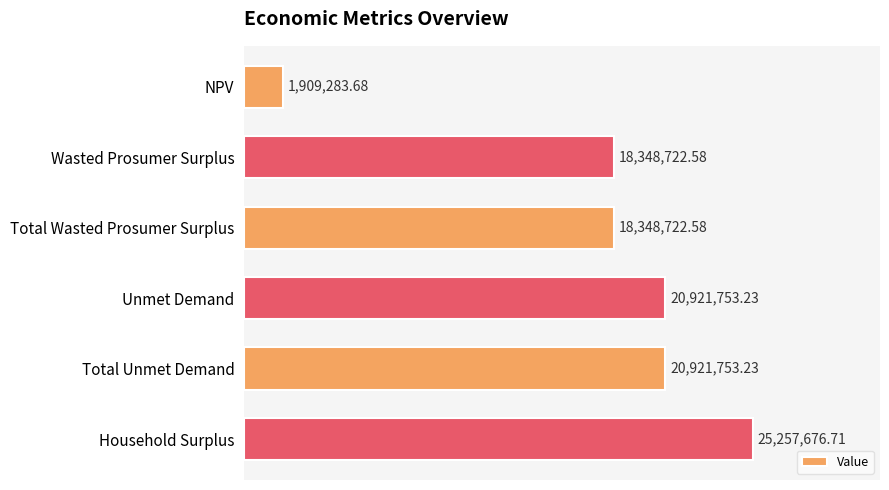

What is the ratio of the value at Household Surplus to the value at NPV?

13.2